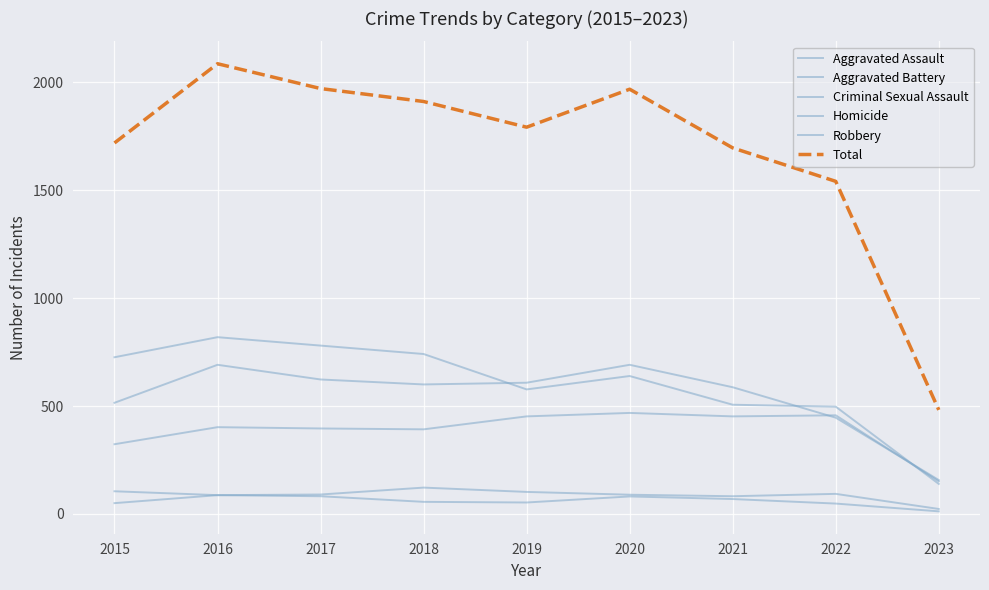

Between 2022 and 2017, which is larger?

2022